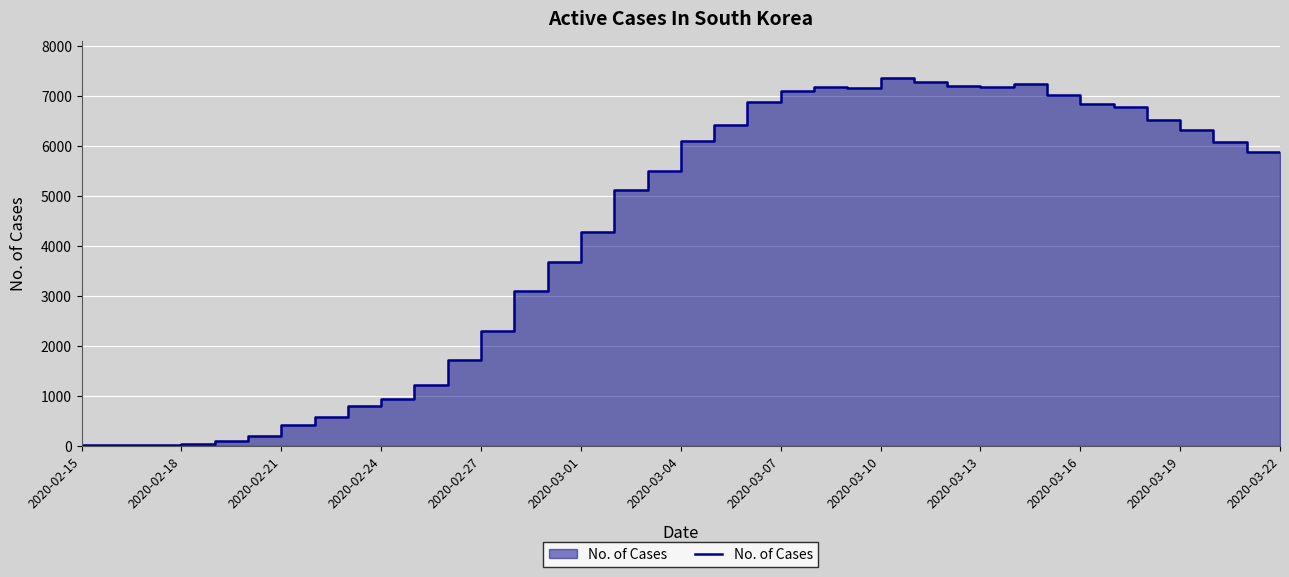

How many points are higher than both their immediate neighbors (excluding endpoints)?

3